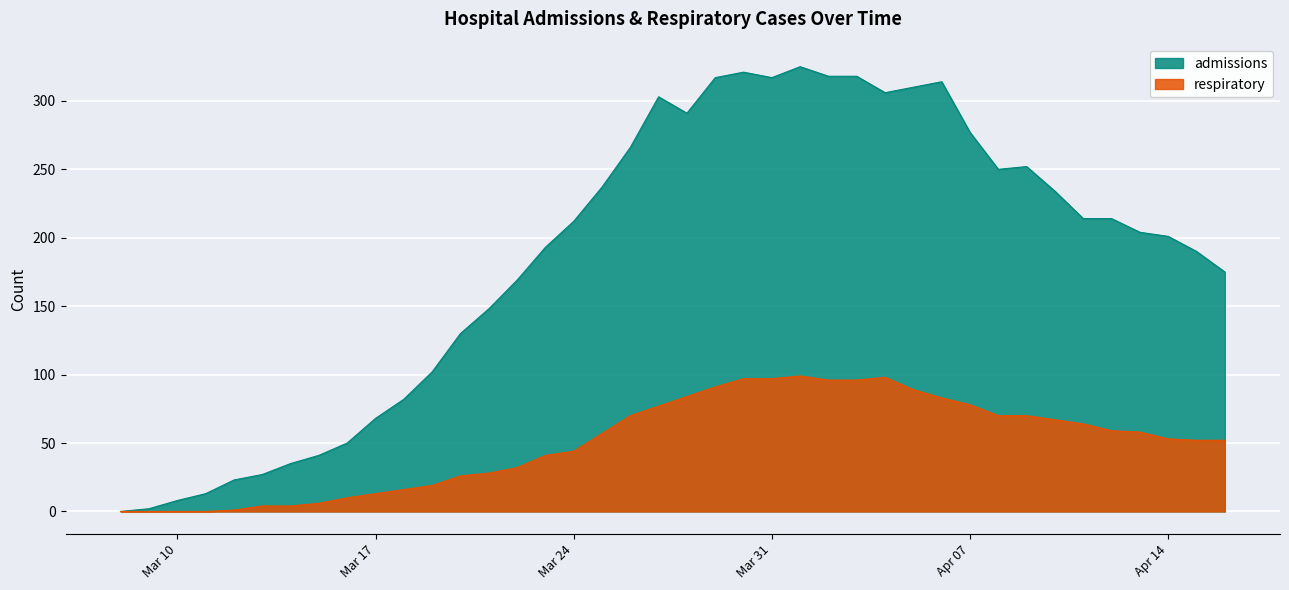

What are all the series names shown in the legend?

admissions, respiratory